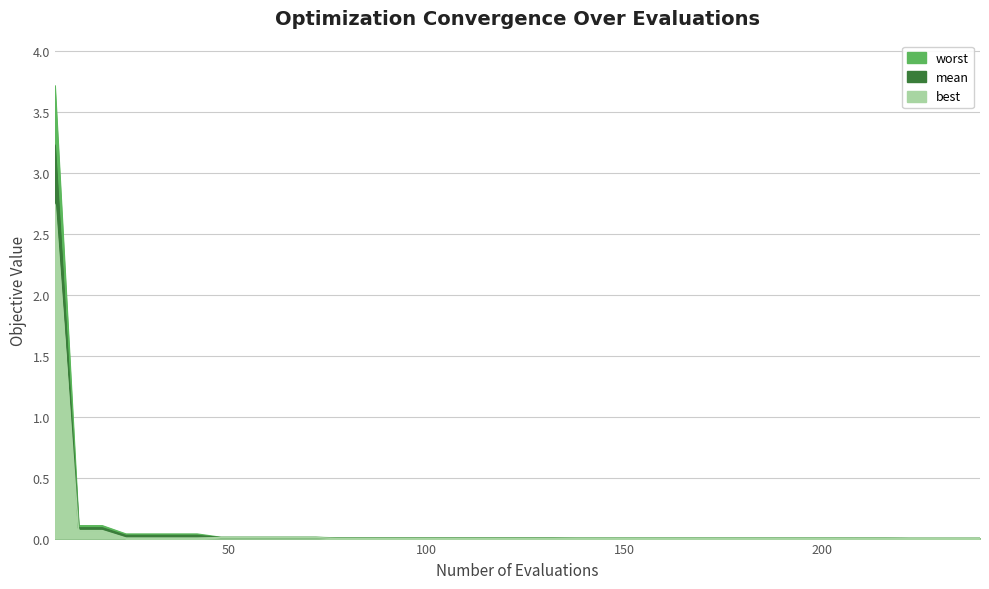

Where is mean nearest to the value 1?

12